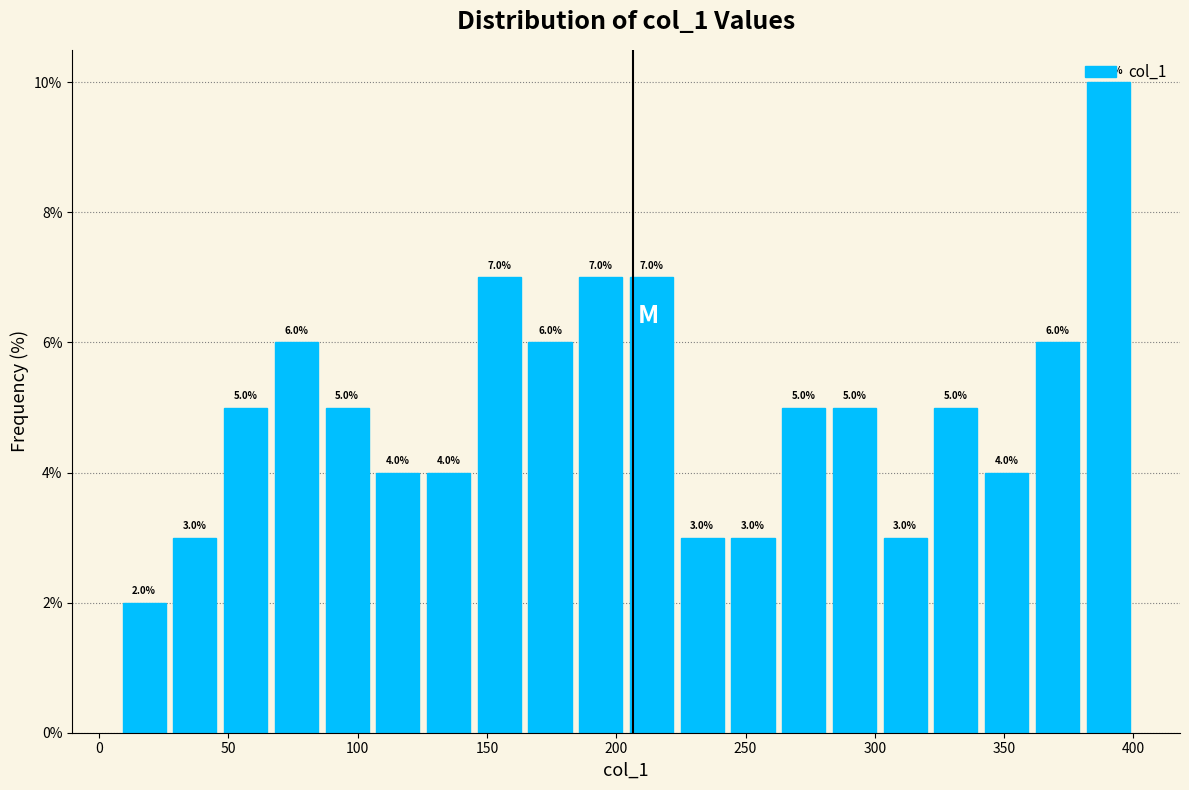

Around what value on the x-axis is the tallest bar? Give the approximate position of its centre, as read against the axis.

390